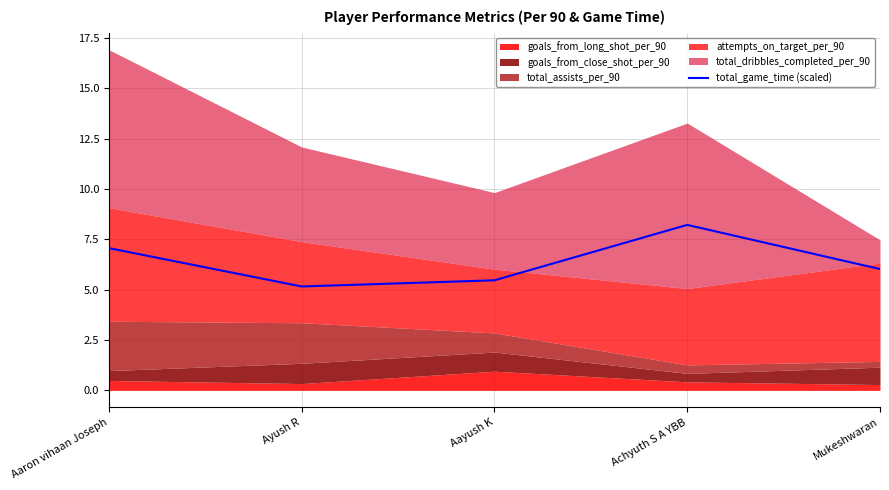

List the labels in order of value, largest first.

Achyuth S A YBB, Aaron vihaan Joseph, Mukeshwaran, Aayush K, Ayush R